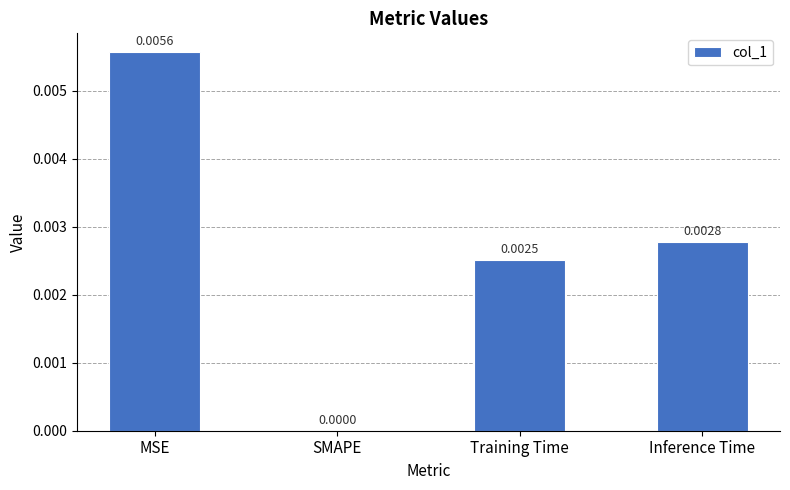

True or false: the data shows 0.0 at MSE.

True